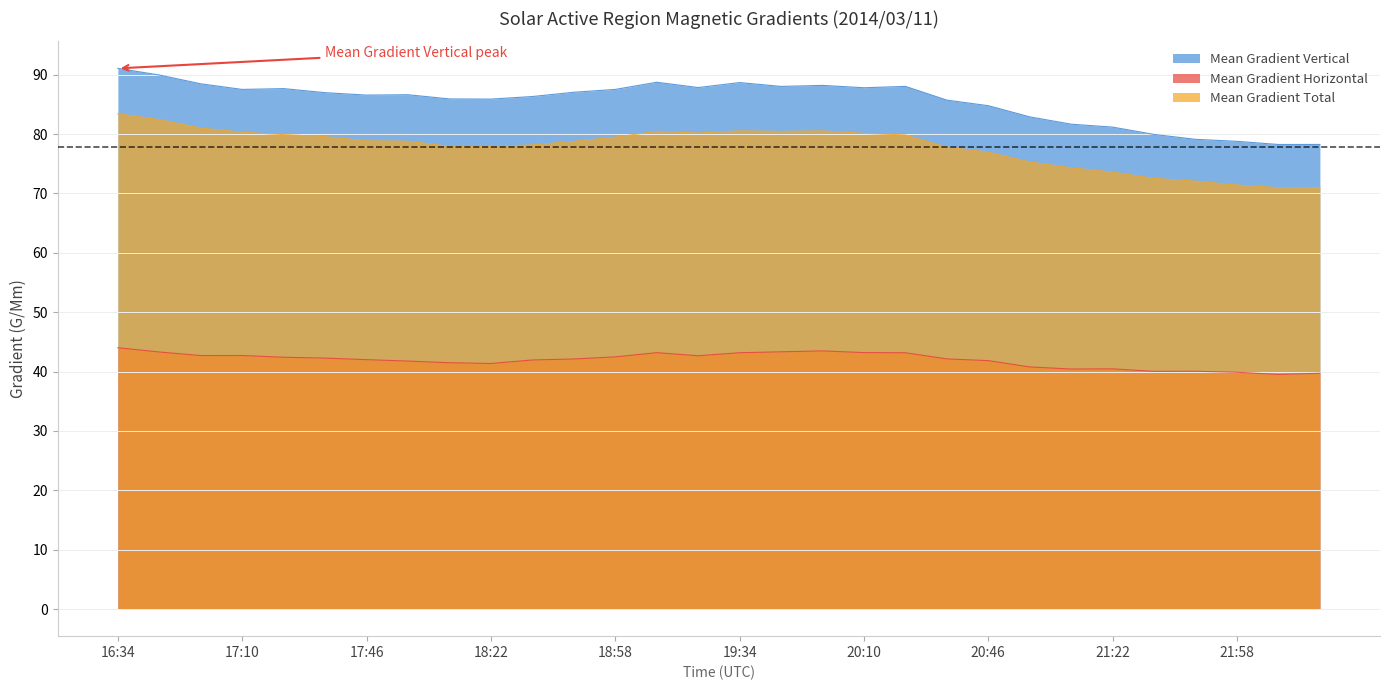

How many values in the Mean Gradient Vertical series are below 86?

12